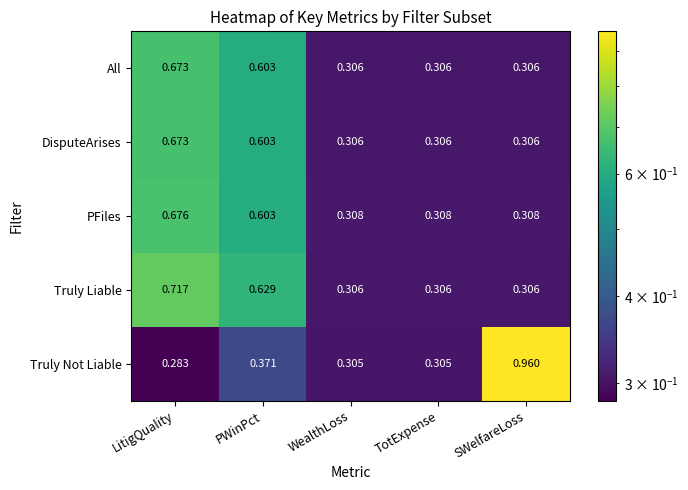

Which series has the largest range (max minus min)?

Truly Not Liable